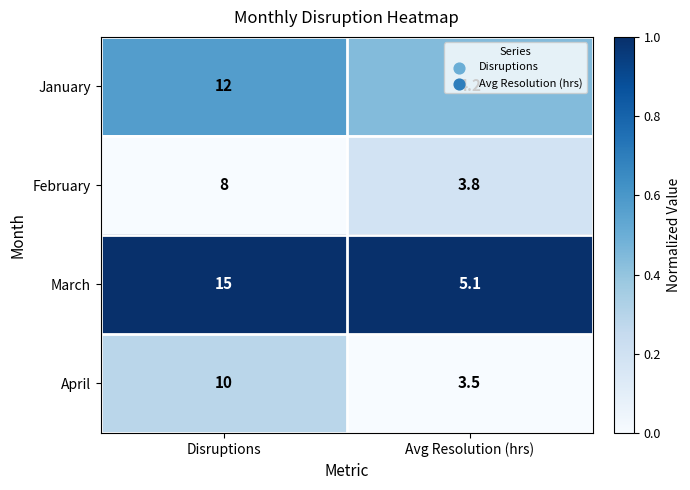

At Disruptions, list the series in order from largest to smallest.

March, January, April, February